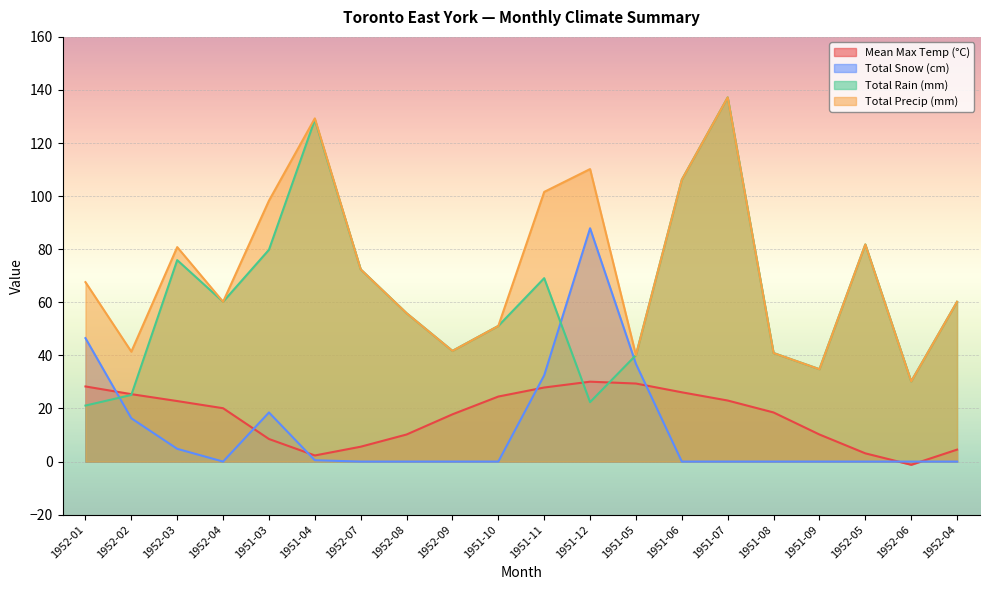

Does the chart display data point markers on the line(s)?

No